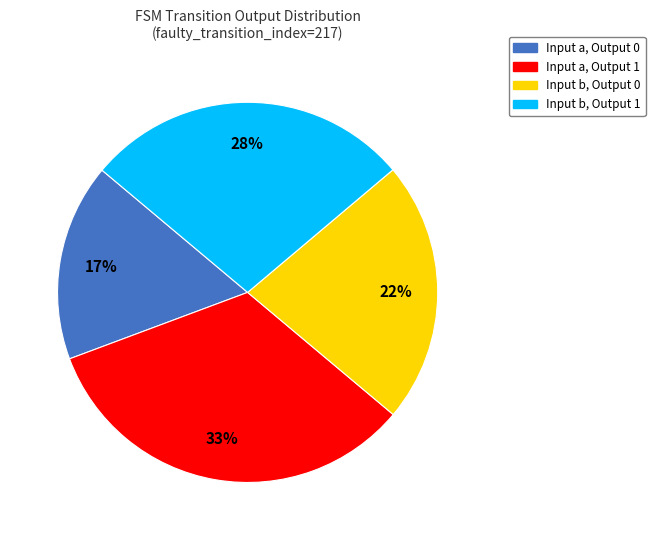

Does any single category account for the majority?

No